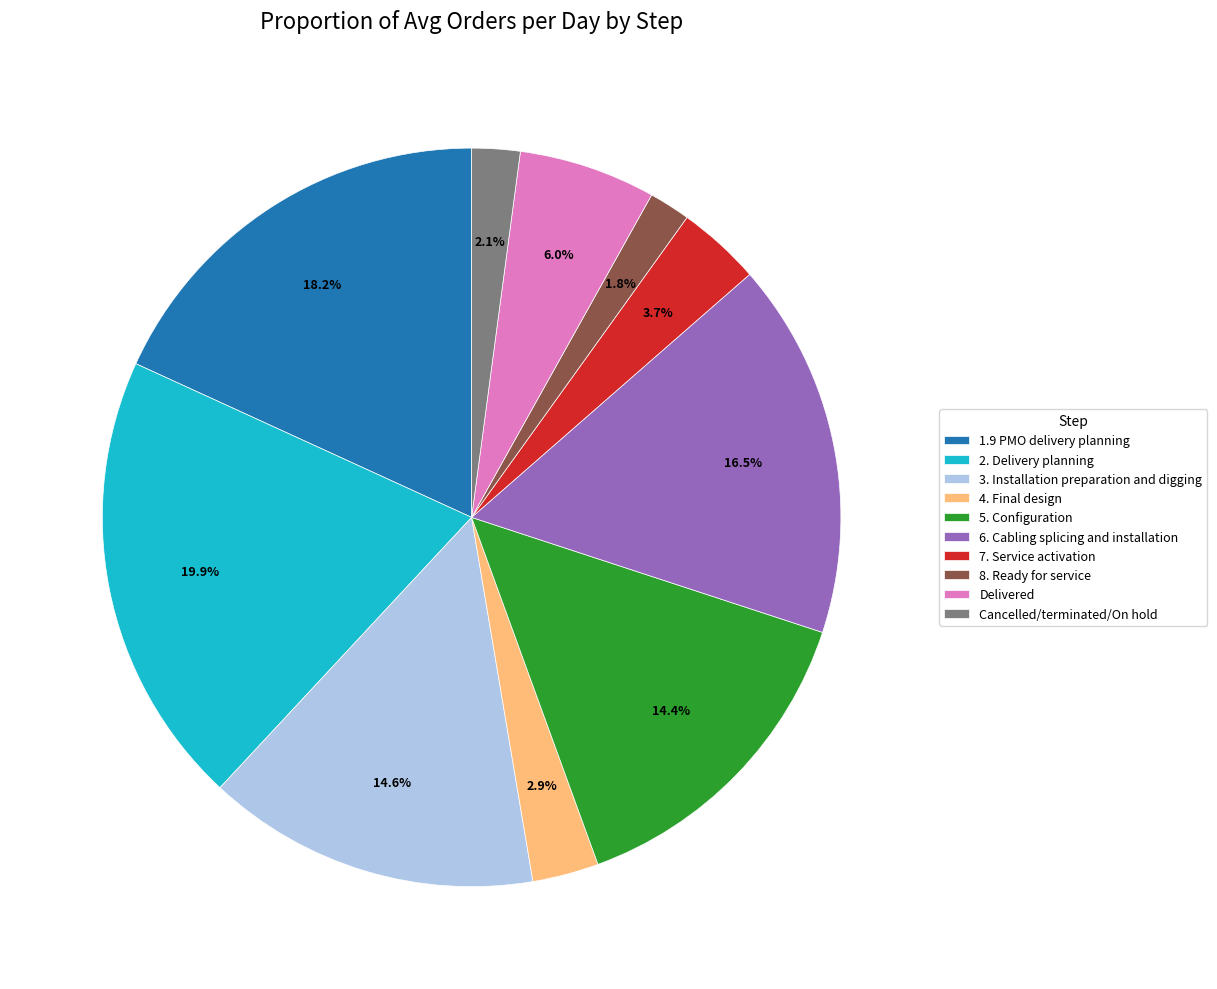

Is there a majority slice in this chart?

No